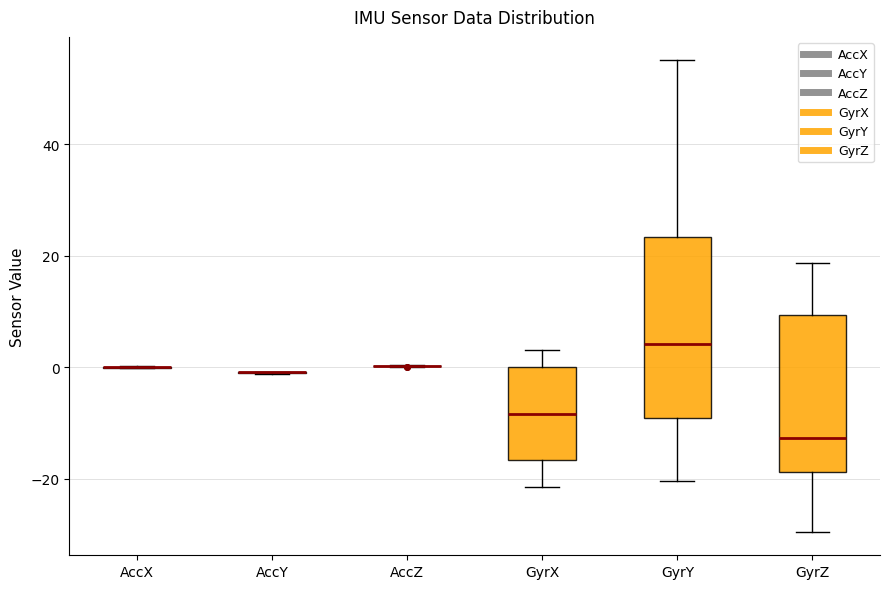

Reading left to right, transcribe this box plot: for each box, give where its median line is, the range the box spans, and where its two whiskers end, as read against the y-axis. The values are not printed on the chart, so give them approximately, as read against the axis.

AccX: box collapsed to a line at 0, whiskers 0 to 0
AccY: box collapsed to a line at 0, whiskers -2 to 0
AccZ: box collapsed to a line at 0, whiskers 0 to 0
GyrX: median -8, box -16 to 0, whiskers -22 to 4
GyrY: median 4, box -10 to 24, whiskers -20 to 56
GyrZ: median -12, box -18 to 10, whiskers -30 to 18